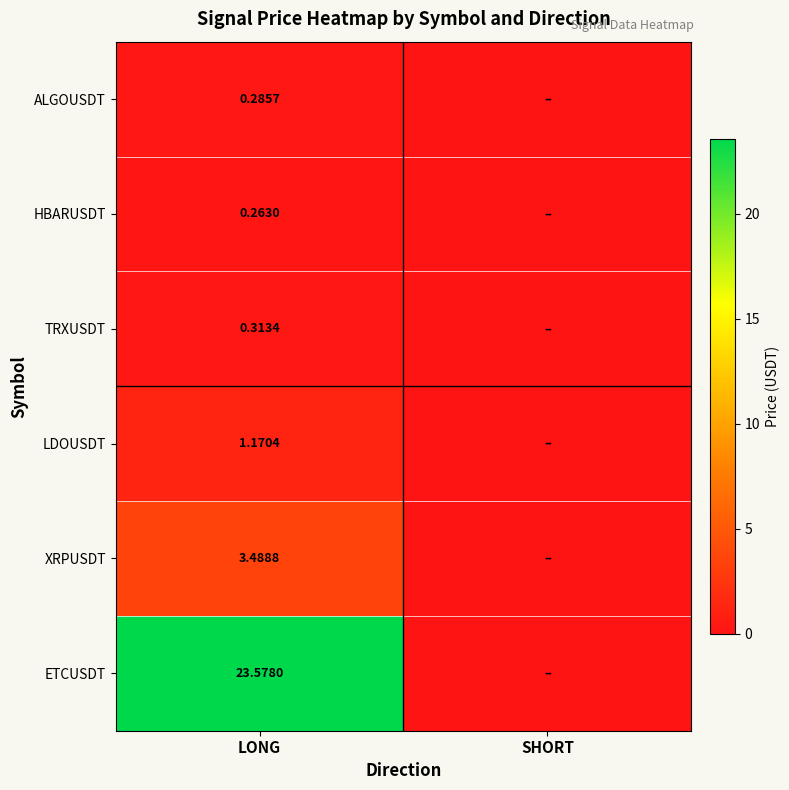

How many distinct data groups are displayed?

6